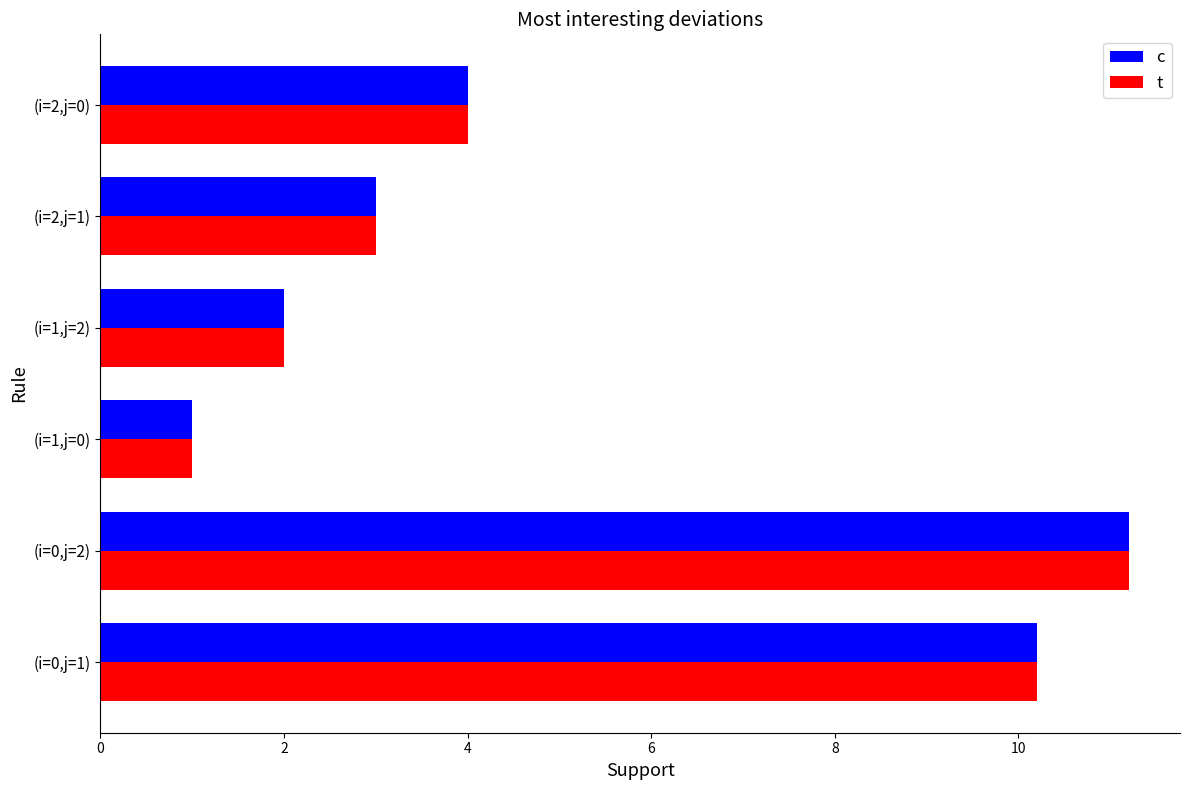

At which category is the sum across all series the highest?

(i=0,j=2)